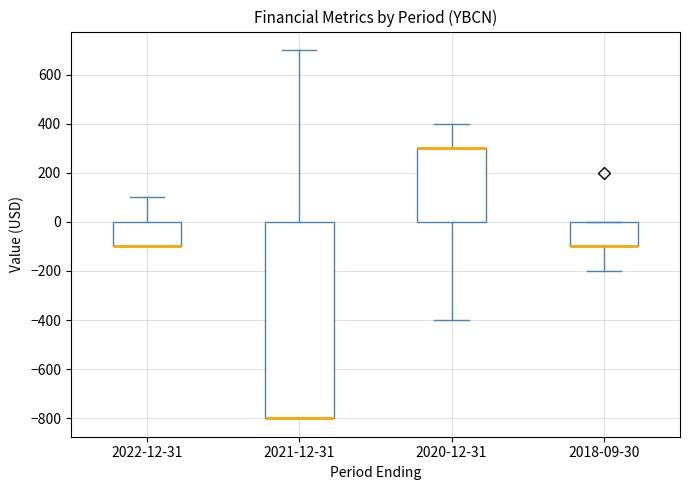

Reading left to right, read every box against the y-axis: the position of its median line, the range the box covers, and the ends of its whiskers. The values are not printed on the chart, so give them approximately, as read against the axis.

2022-12-31: median -100 (drawn on the box's lower edge), box -100 to 0, whiskers -100 to 100
2021-12-31: median -800 (drawn on the box's lower edge), box -800 to 0, whiskers -800 to 700
2020-12-31: median 300 (drawn on the box's upper edge), box 0 to 300, whiskers -400 to 400
2018-09-30: median -100 (drawn on the box's lower edge), box -100 to 0, whiskers -200 to 0